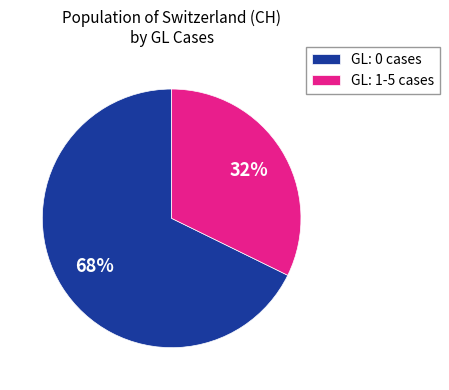

What is the majority slice?

GL: 0 cases